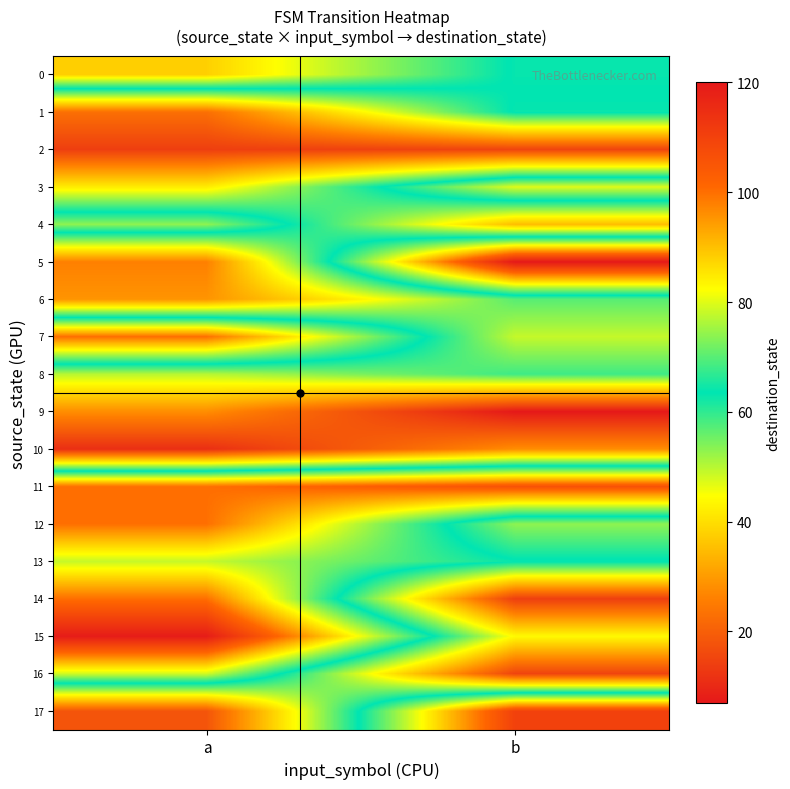

Reading right to left, extract all data points from this chart.

0: b=63	a=88
1: b=64	a=23
2: b=15	a=14
3: b=80	a=42
4: b=35	a=74
5: b=120	a=26
6: b=57	a=29
7: b=49	a=100
8: b=59	a=50
9: b=7	a=28
10: b=28	a=11
11: b=106	a=100
12: b=53	a=100
13: b=64	a=78
14: b=14	a=100
15: b=44	a=119
16: b=15	a=79
17: b=110	a=18